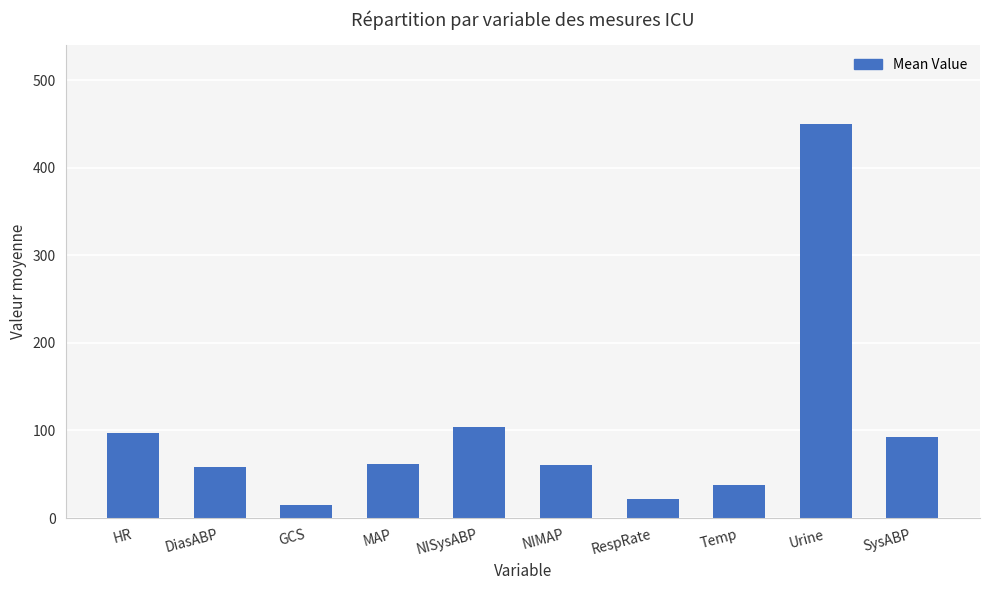

How many bars are there in total?

10